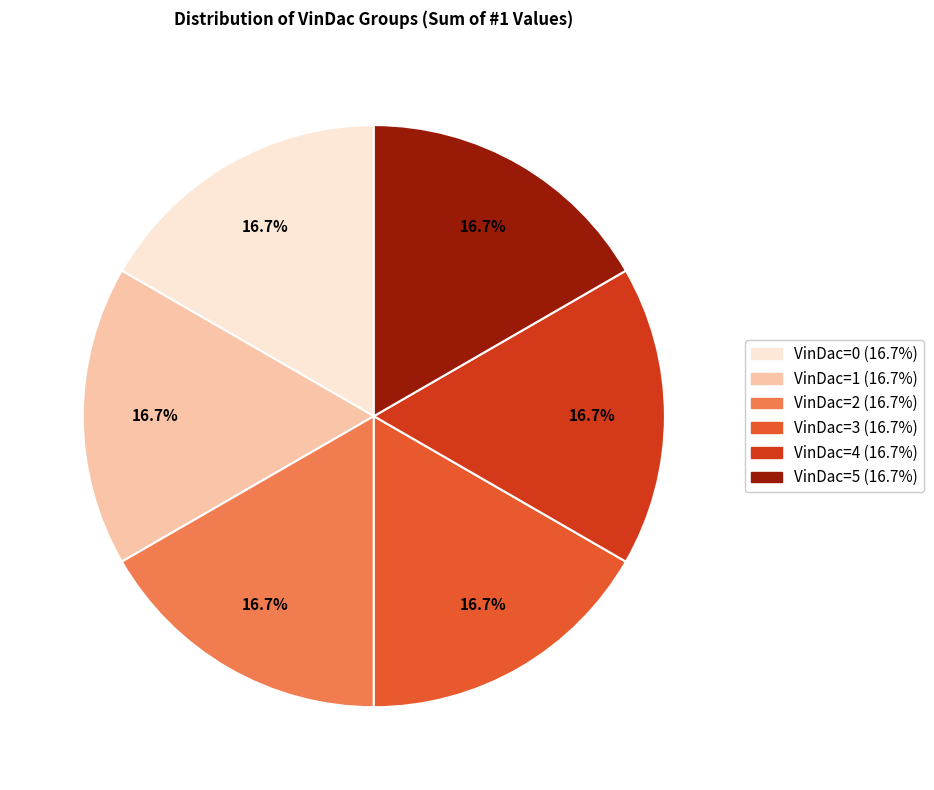

Is there a majority slice in this chart?

No